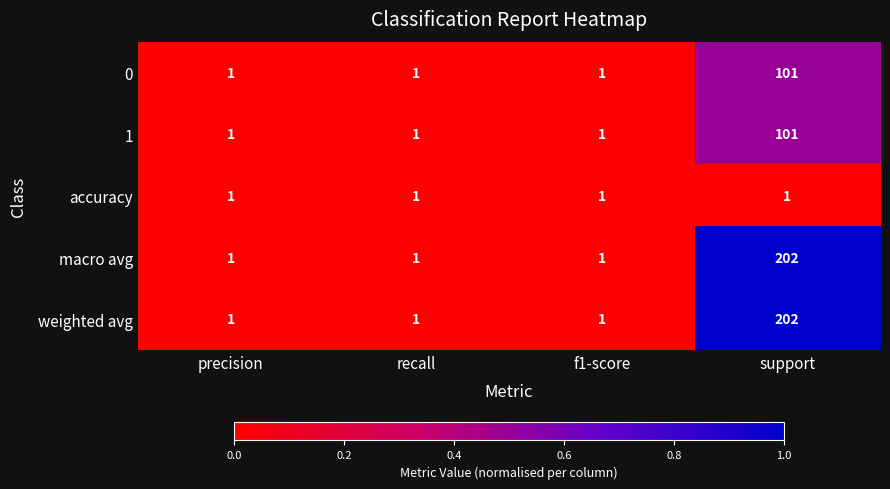

At which category is the sum across all series the highest?

support